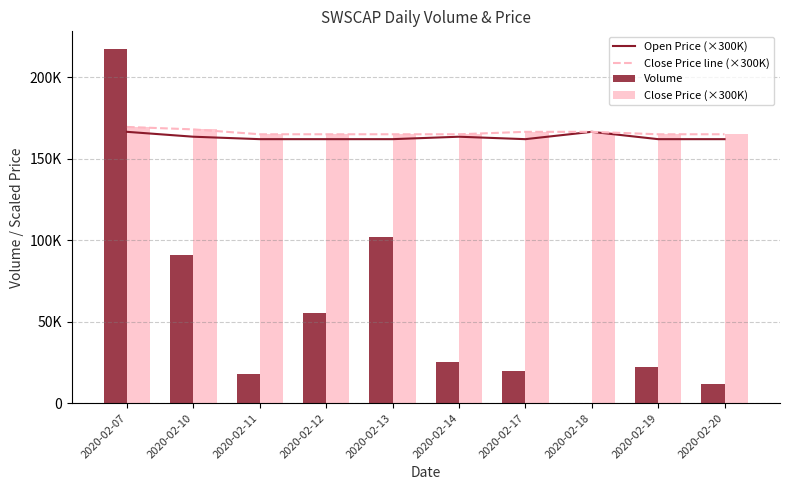

List the series in order of their peak value, highest first.

Volume, Close Price line (×300K), Close Price (×300K), Open Price (×300K)